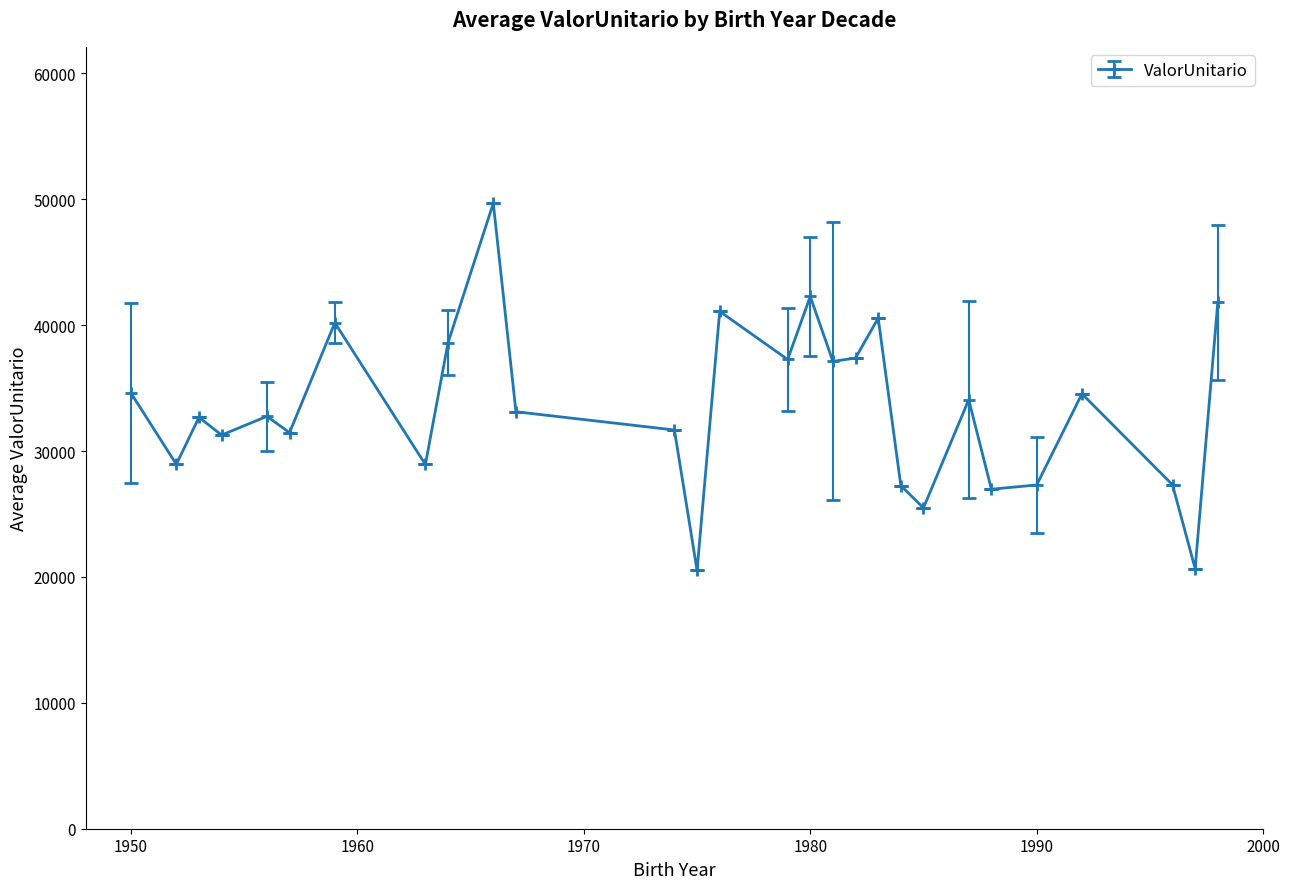

What is the value of the 3rd point from the left?

32683.6